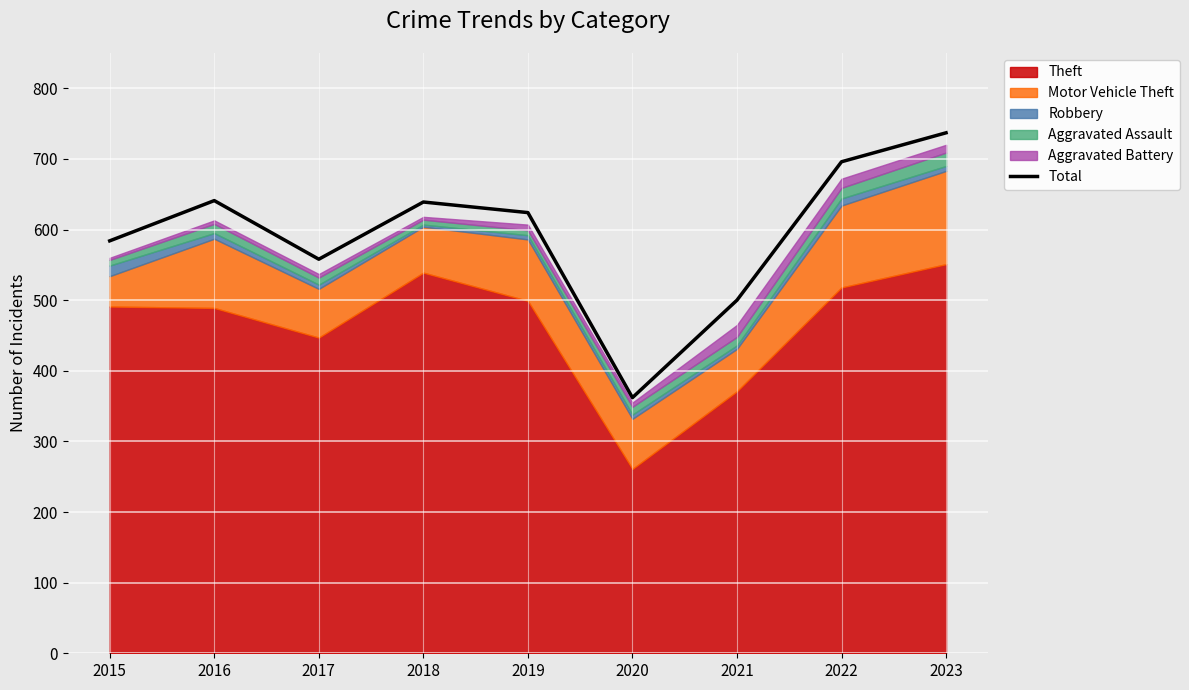

What is the difference between the maximum and minimum values?

375